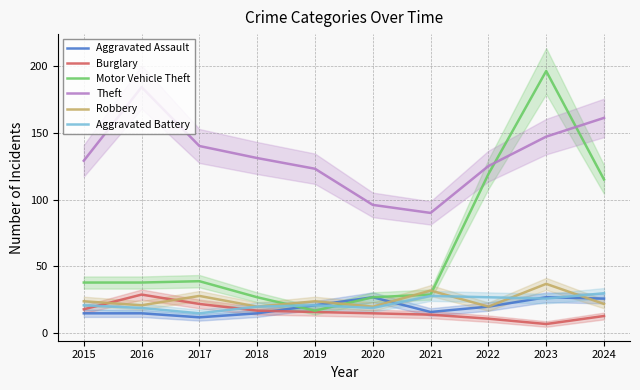

True or false: Burglary and Theft cross at least once.

False